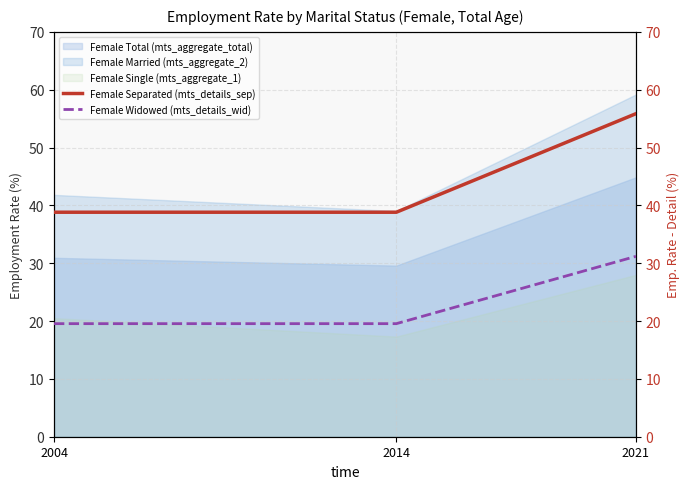

What is the approximate value of Female Total (mts_aggregate_total) at 2004?

30.9